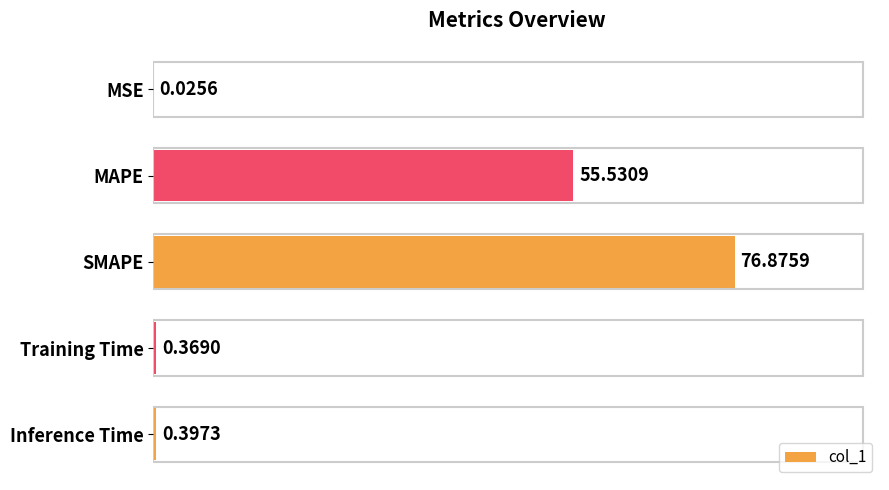

Where is the data nearest to the value 38?

MAPE